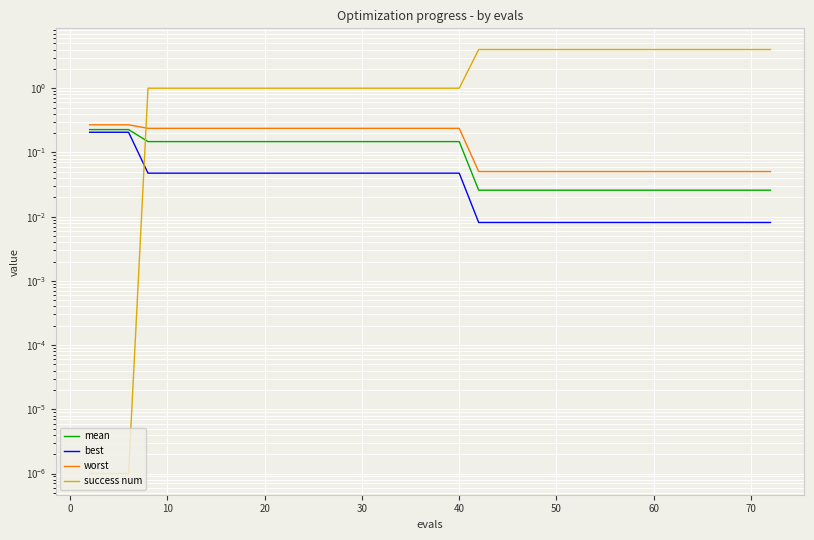

True or false: worst has a value of 0.2 at 30.

True